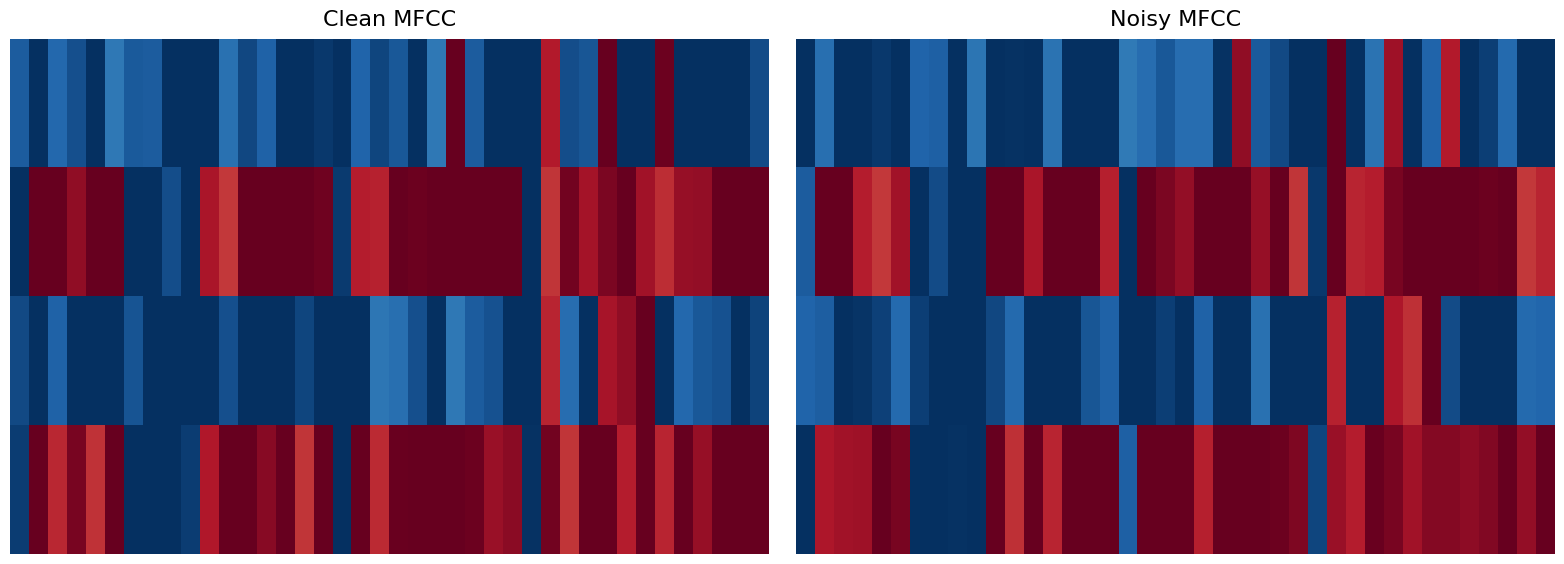

What is the spread (max minus min) of values at 29?

0.9